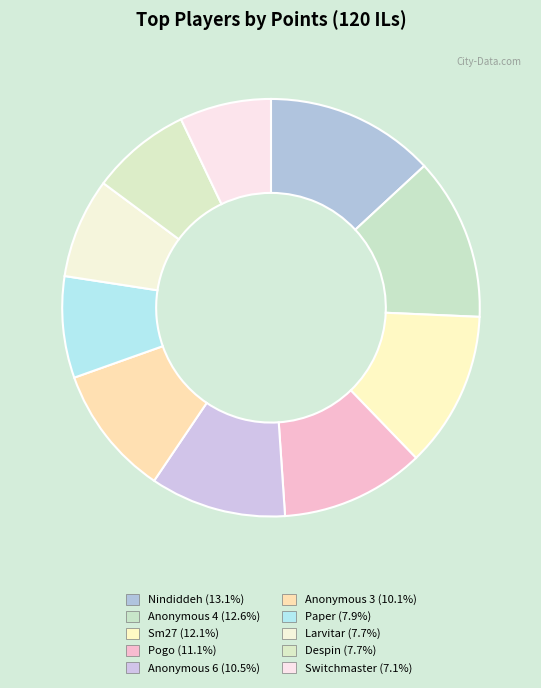

Rank the categories by value from lowest to highest.

Switchmaster, Larvitar, Despin, Paper, Anonymous 3, Anonymous 6, Pogo, Sm27, Anonymous 4, Nindiddeh